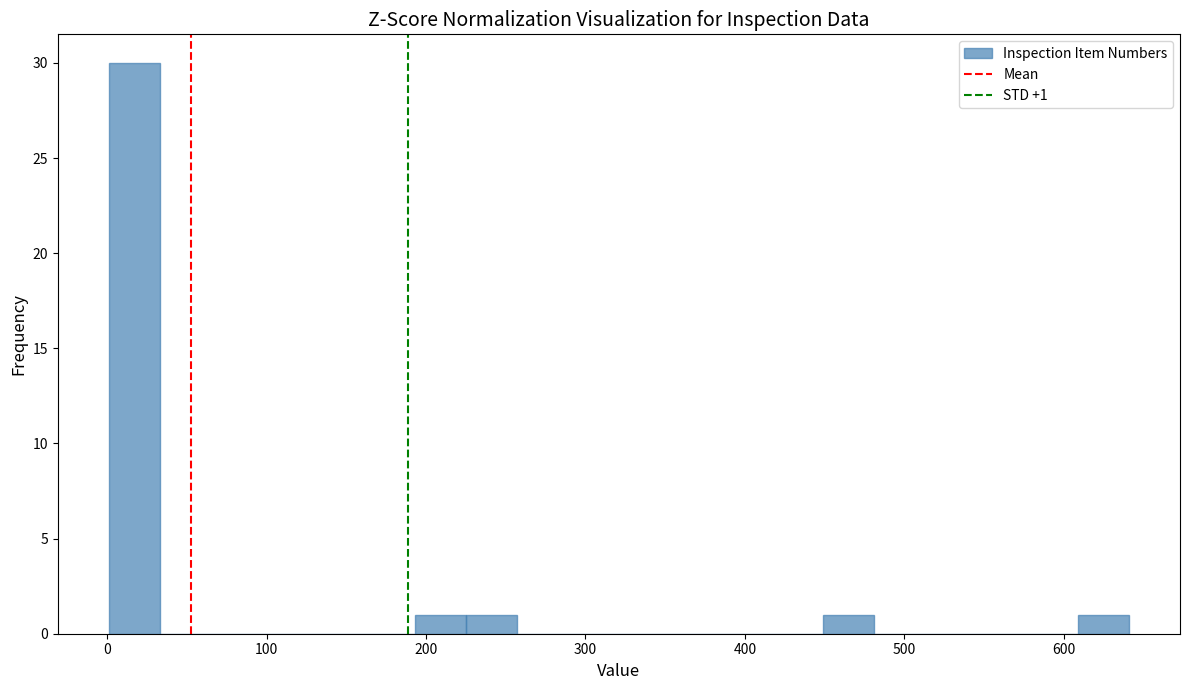

Around what value on the x-axis is the tallest bar? Give the approximate position of its centre, as read against the axis.

20